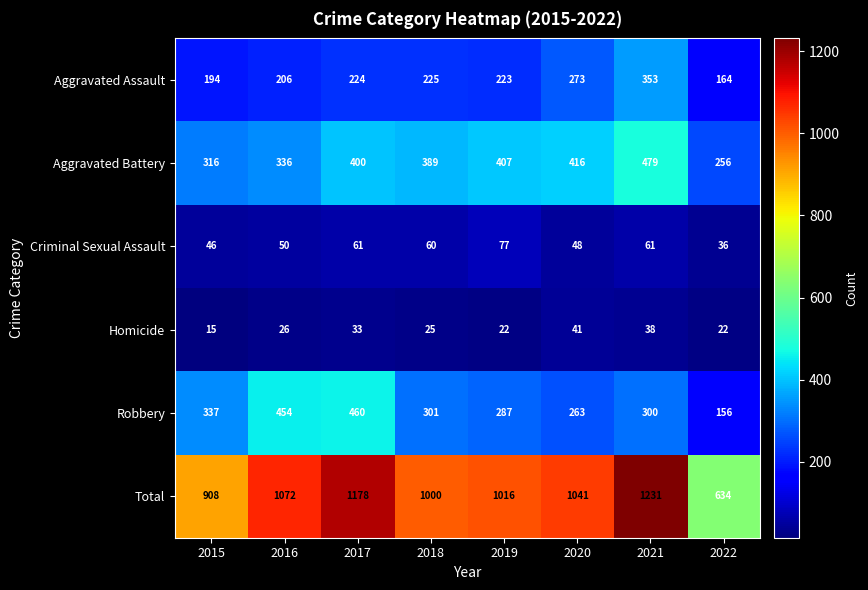

How many distinct data groups are displayed?

6